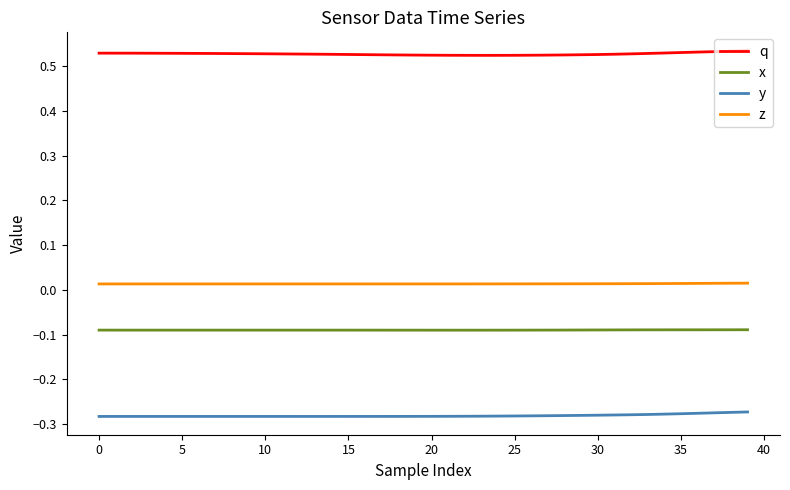

True or false: x and q cross at least once.

False